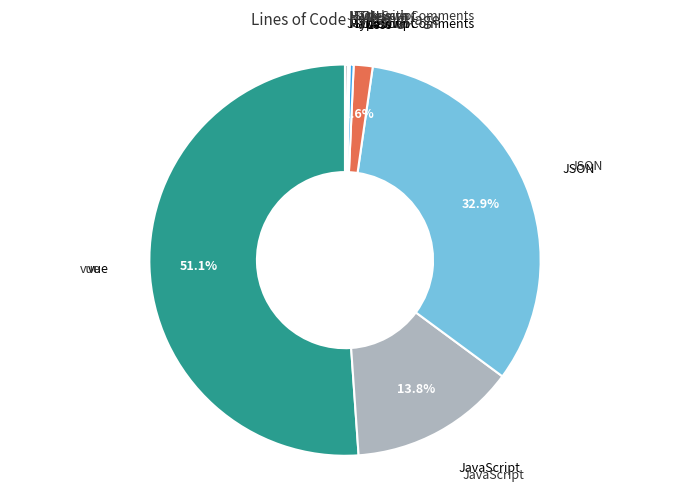

Is JavaScript the majority of the pie?

No